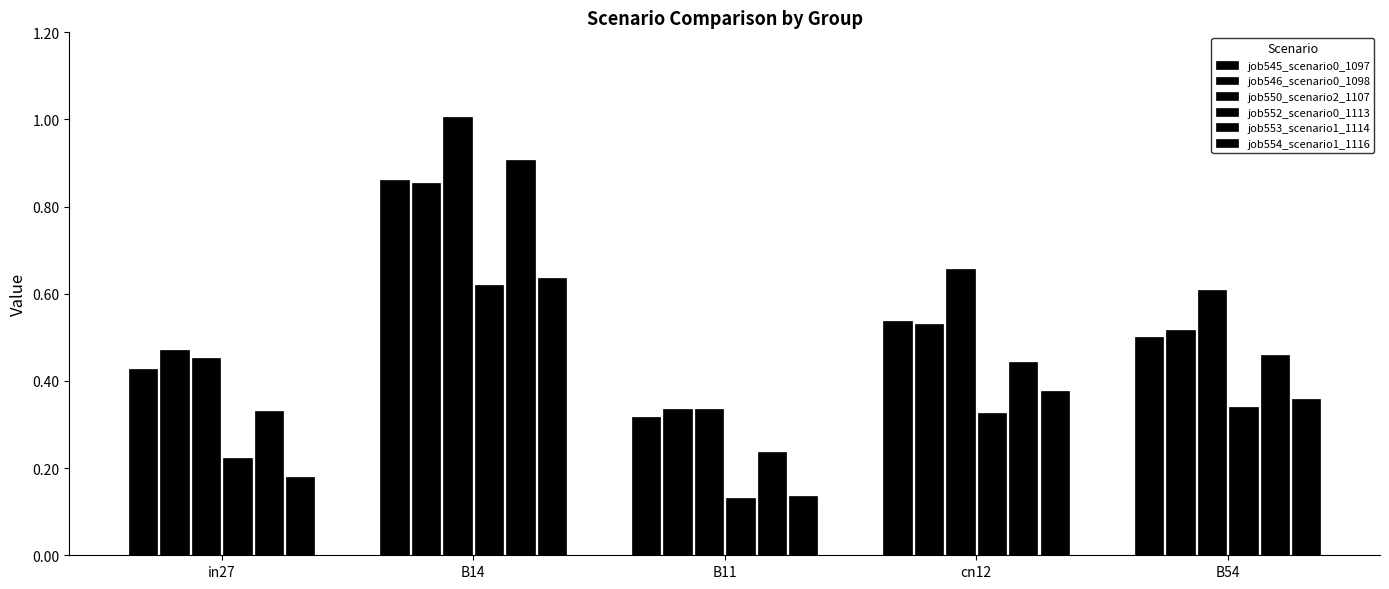

What is the spread (max minus min) of values at cn12?

0.3